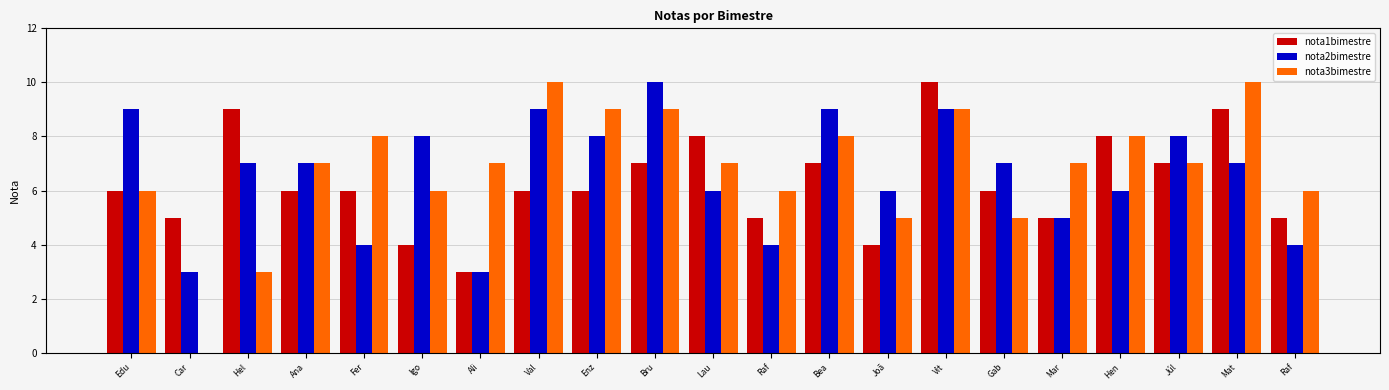

At which label does nota1bimestre reach its peak?

Vit